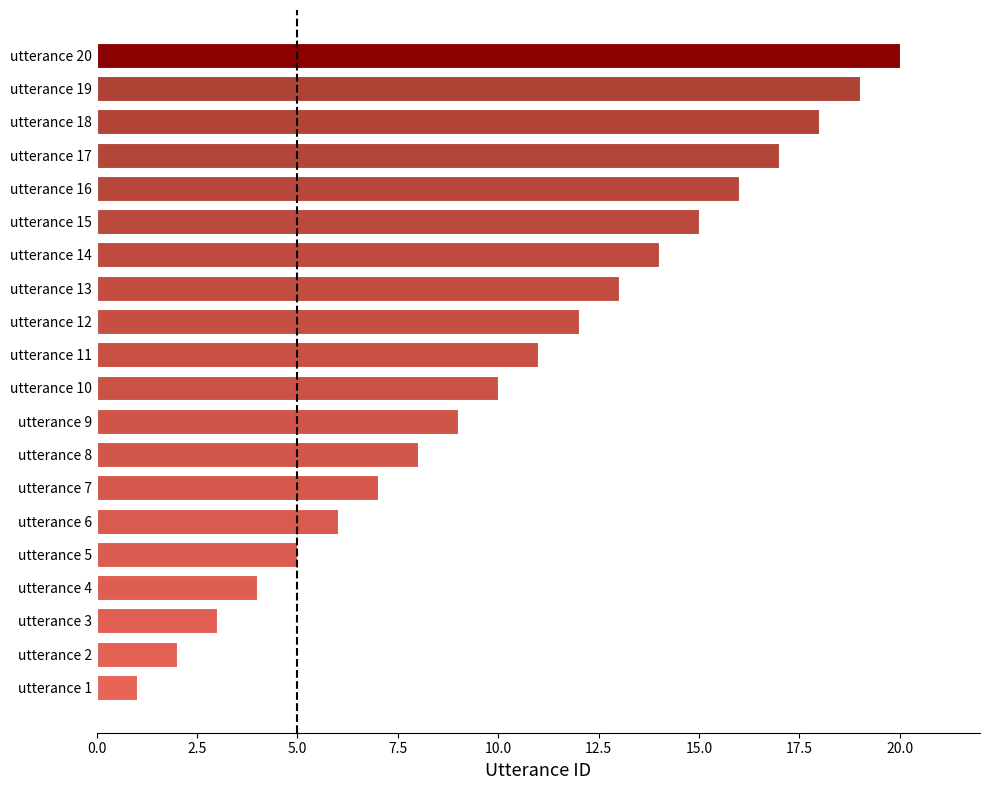

At which label is the value closest to 10?

utterance 10